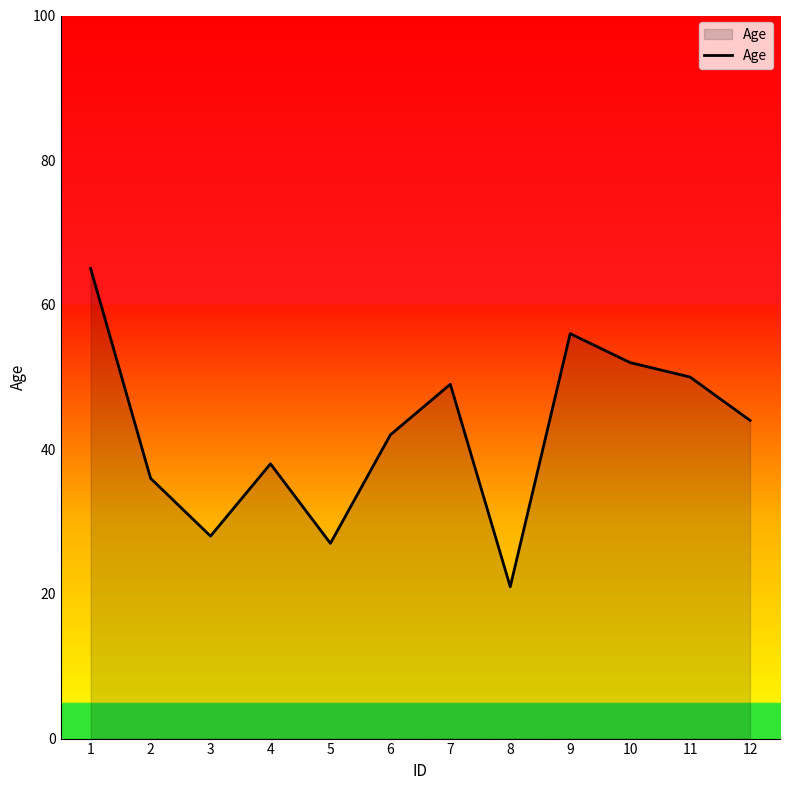

Reading left to right, extract all data points from this chart.

65	36	28	38	27	42	49	21	56	52	50	44